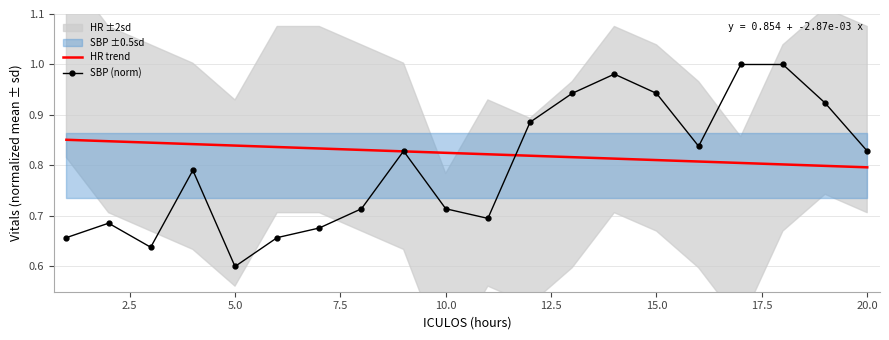

Does the chart have visible grid lines?

Yes